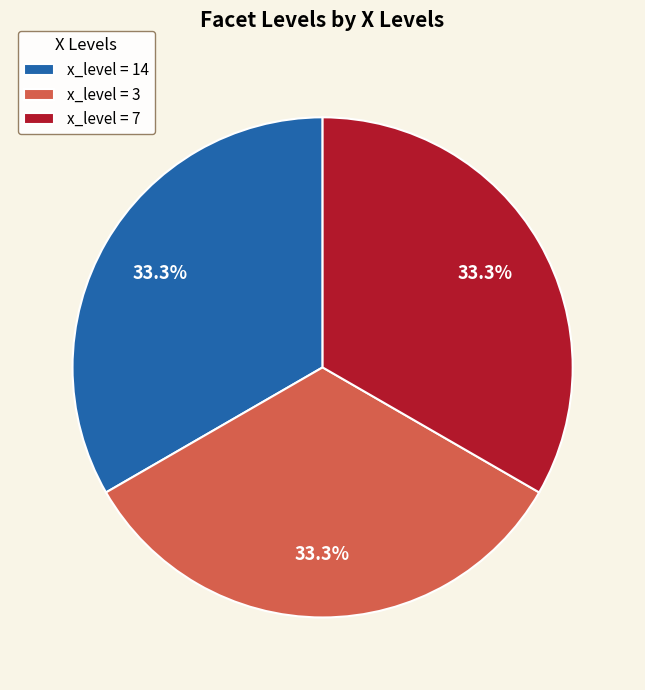

Approximately how many times larger is the value at x_level = 14 compared to x_level = 7?

1.0